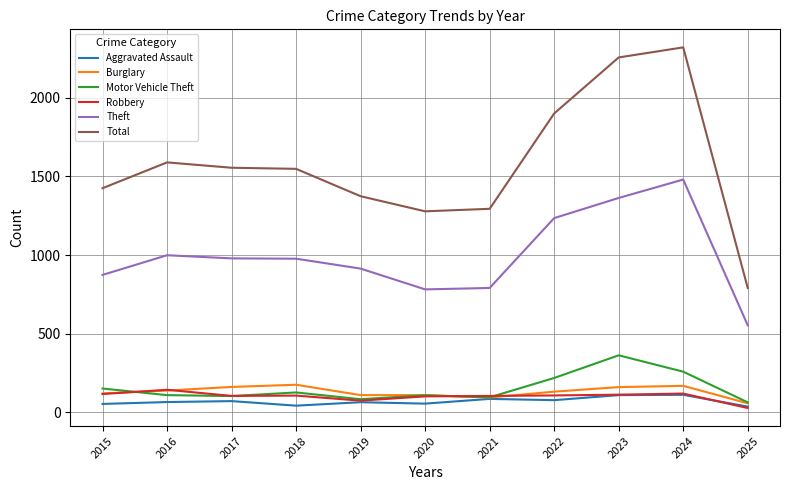

What is the sum of all Aggravated Assault values?

779